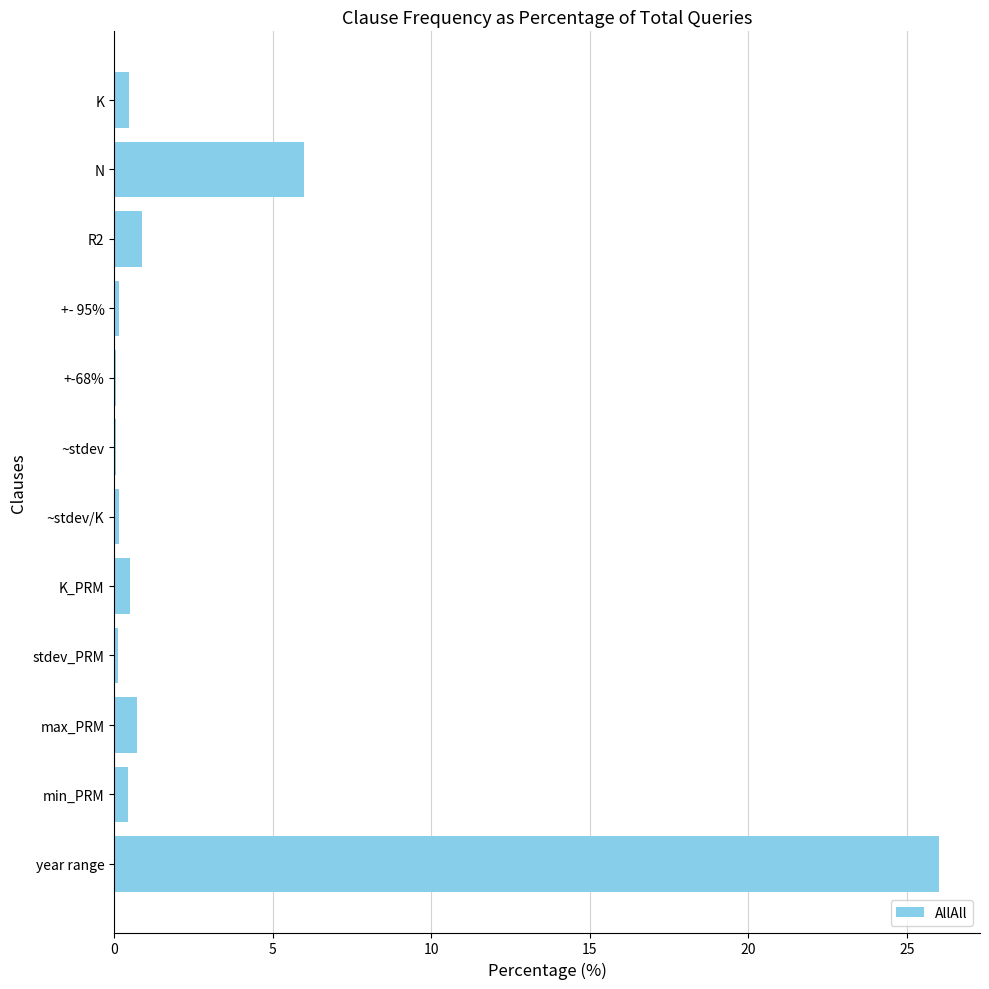

At which label is the value closest to 13?

N